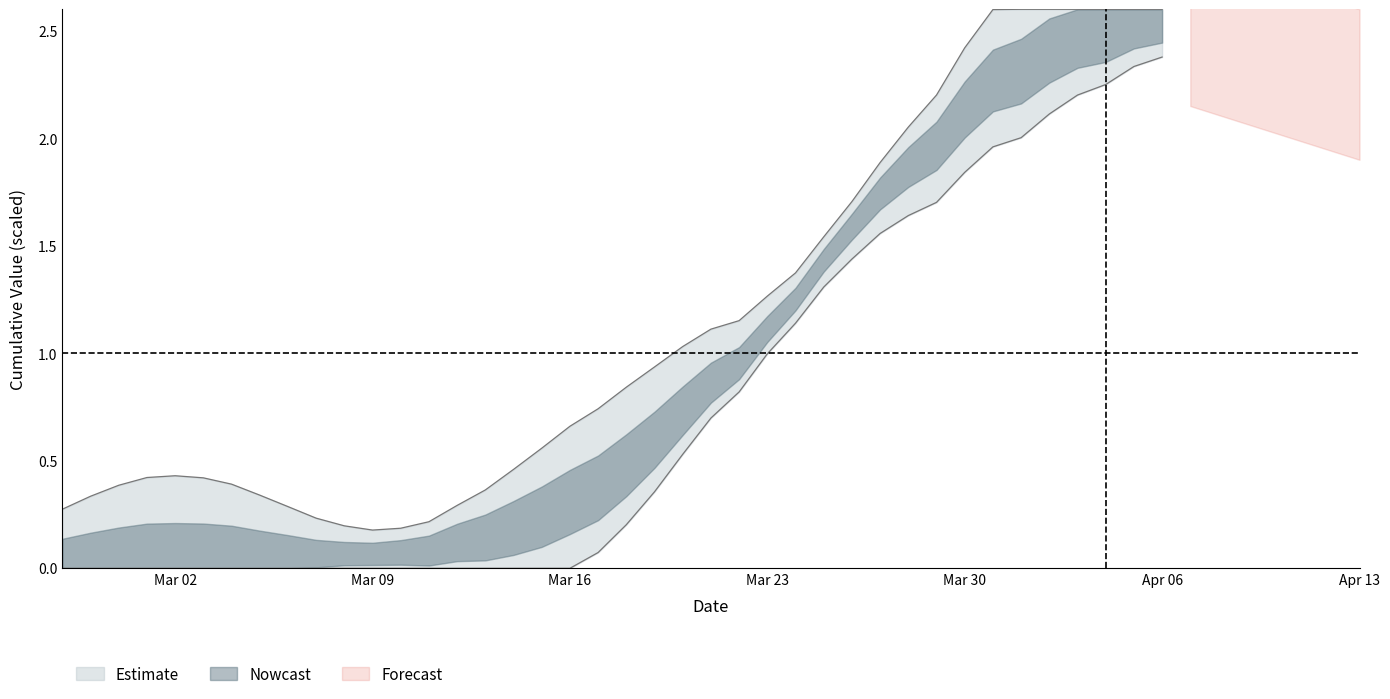

List the labels in order of value, largest first.

2020-04-06, 2020-04-05, 2020-04-04, 2020-04-03, 2020-04-02, 2020-04-01, 2020-03-31, 2020-03-30, 2020-03-29, 2020-03-28, 2020-03-27, 2020-03-26, 2020-03-25, 2020-03-24, 2020-03-23, 2020-03-22, 2020-03-21, 2020-03-20, 2020-03-19, 2020-03-18, 2020-03-17, 2020-02-27, 2020-02-28, 2020-02-29, 2020-03-01, 2020-03-02, 2020-03-03, 2020-03-04, 2020-03-05, 2020-03-06, 2020-03-07, 2020-03-08, 2020-03-09, 2020-03-10, 2020-03-11, 2020-03-12, 2020-03-13, 2020-03-14, 2020-03-15, 2020-03-16